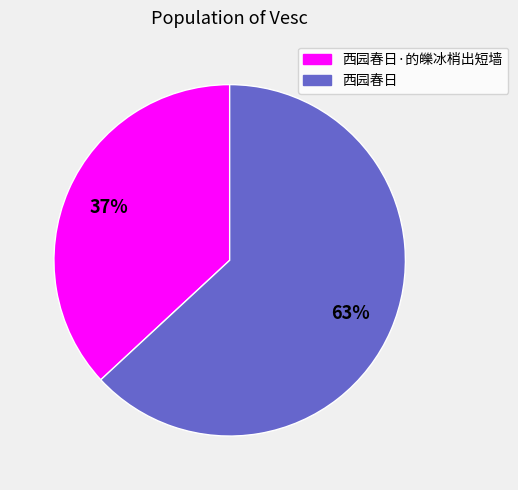

Do 西园春日·的皪冰梢出短墙 and 西园春日 together represent more than half of the pie?

Yes